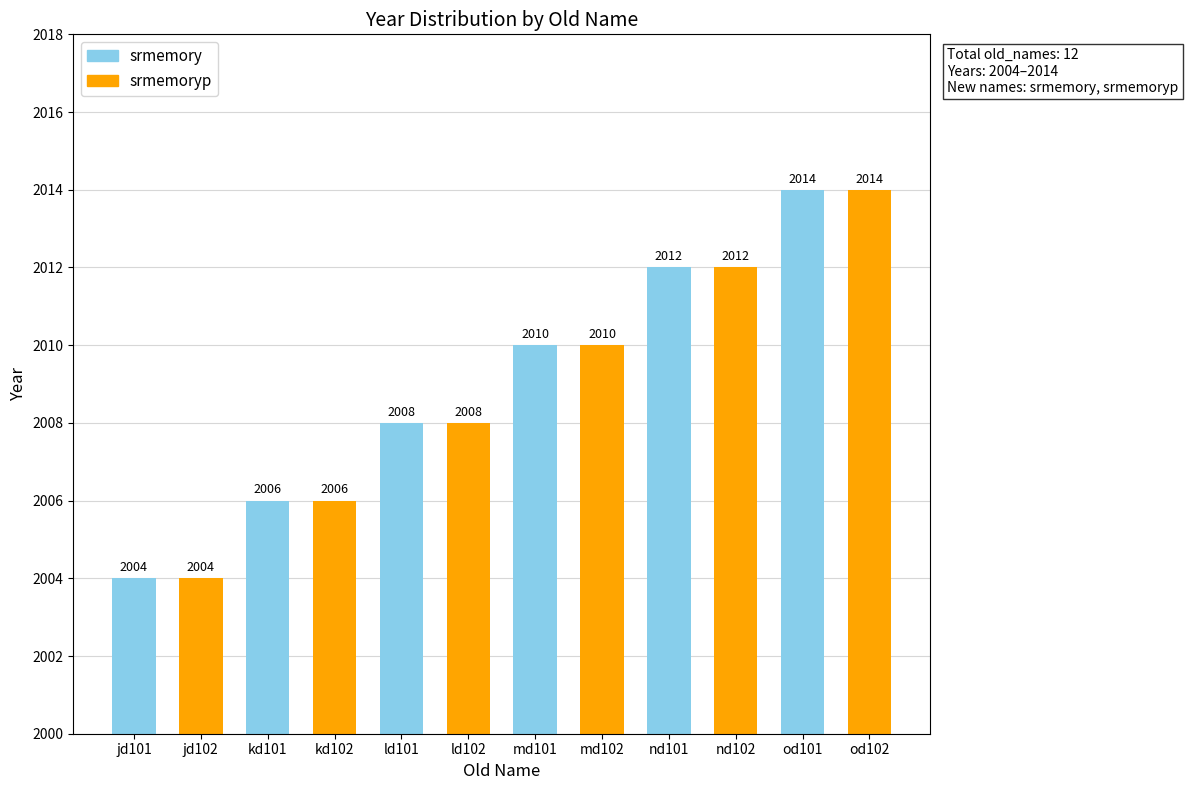

At which label does srmemory reach its peak?

od101